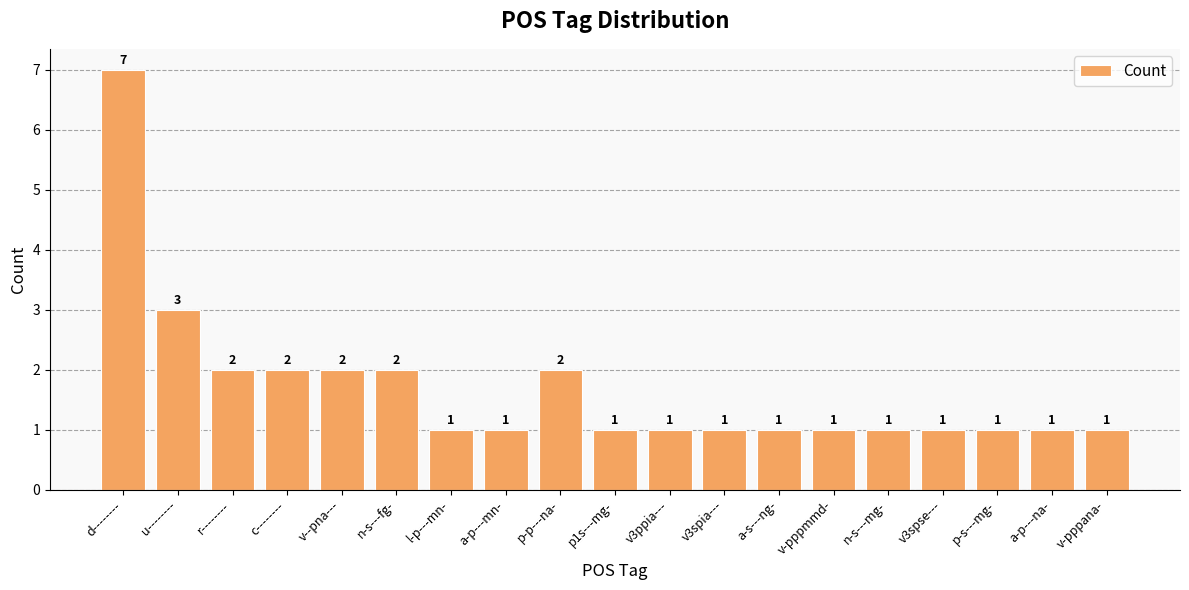

Count the values in the range 1 to 2.

17